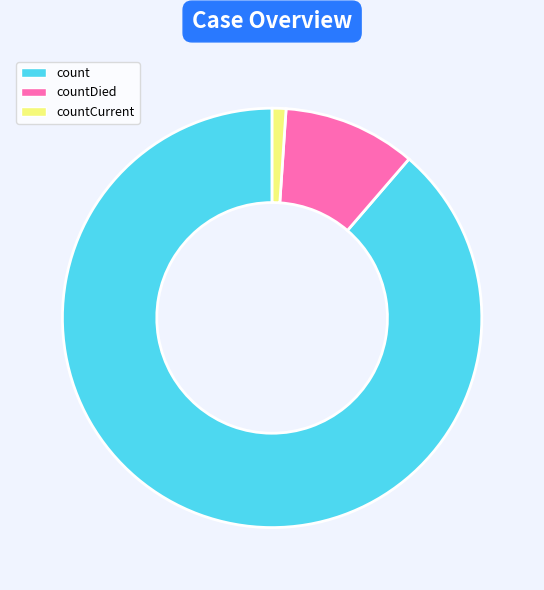

Approximately how many times larger is the value at countDied compared to count?

0.1